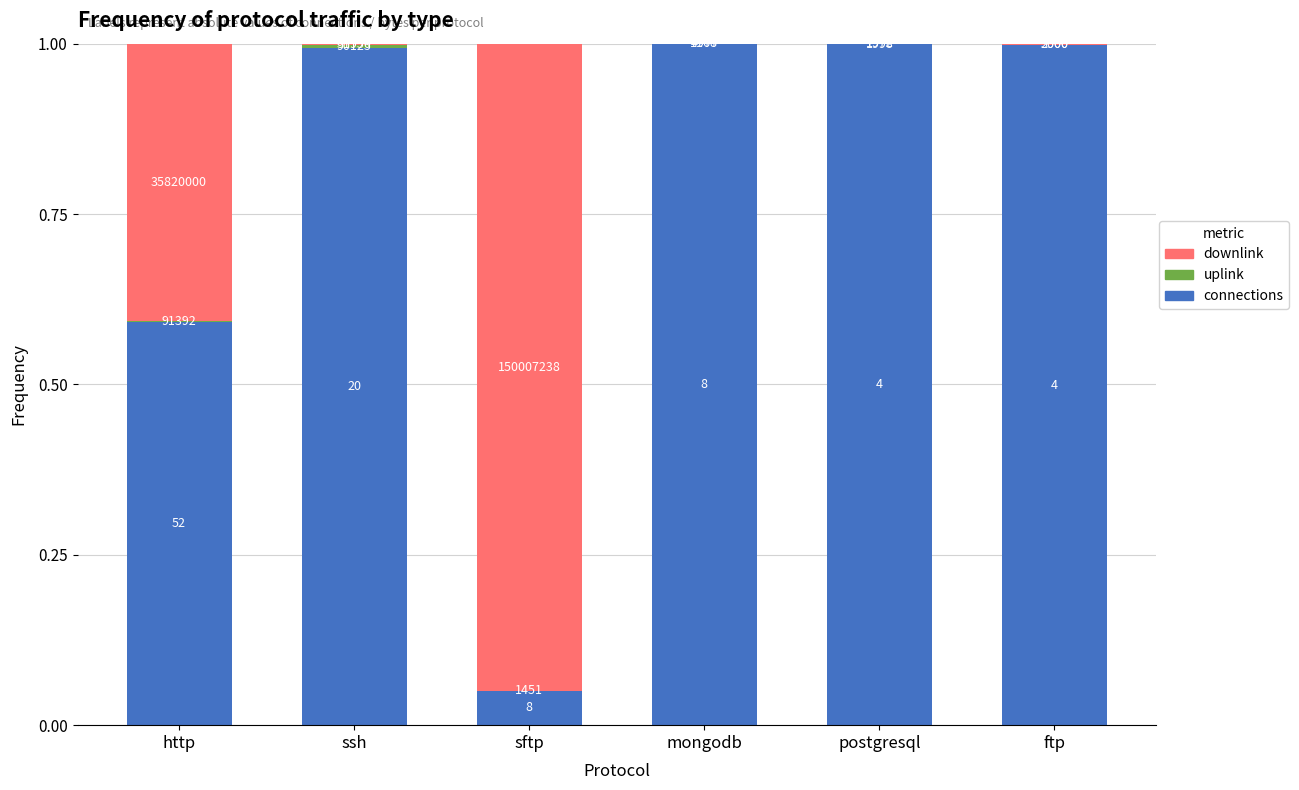

Are the bars horizontal?

No